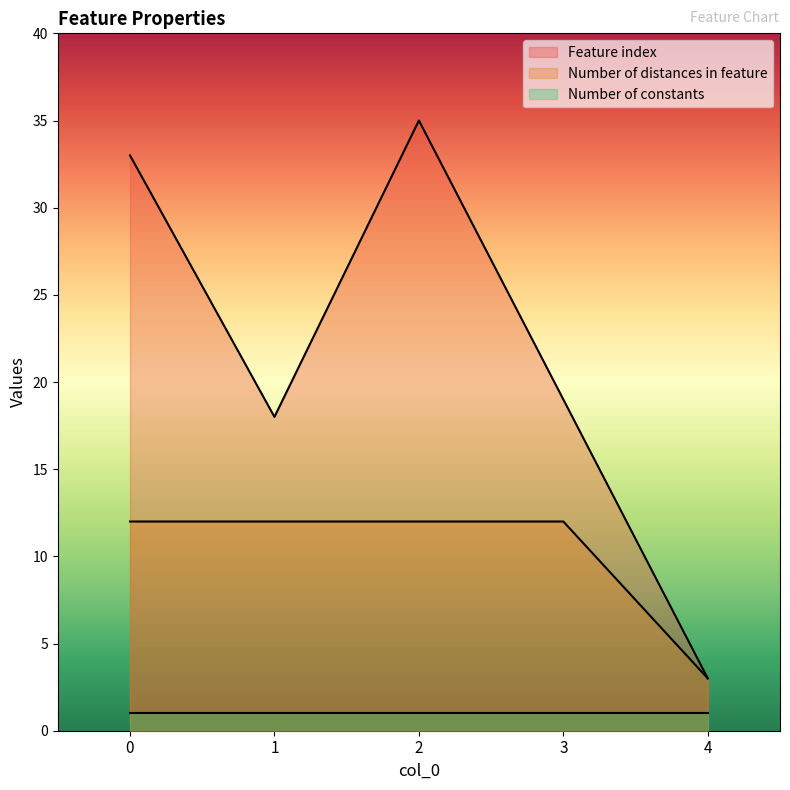

Is the value of Number of distances in feature at 4 greater than the value of Feature index at 0?

No